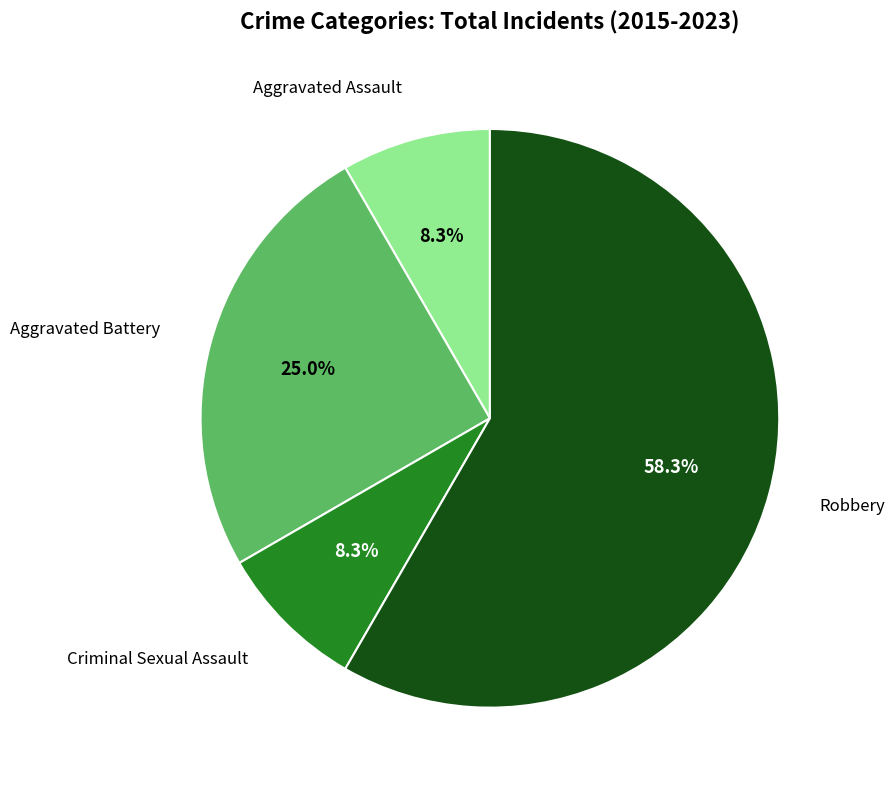

True or false: Aggravated Battery accounts for 14% of the total.

False